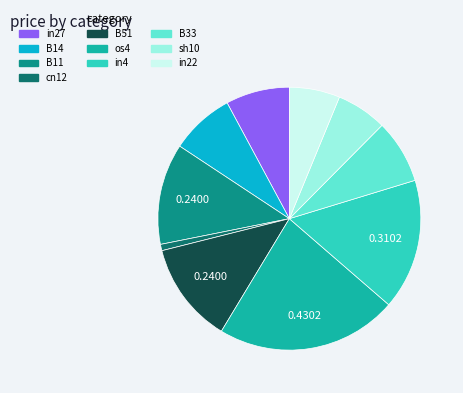

The sh10 slice represents 17% of the pie. True or false?

False